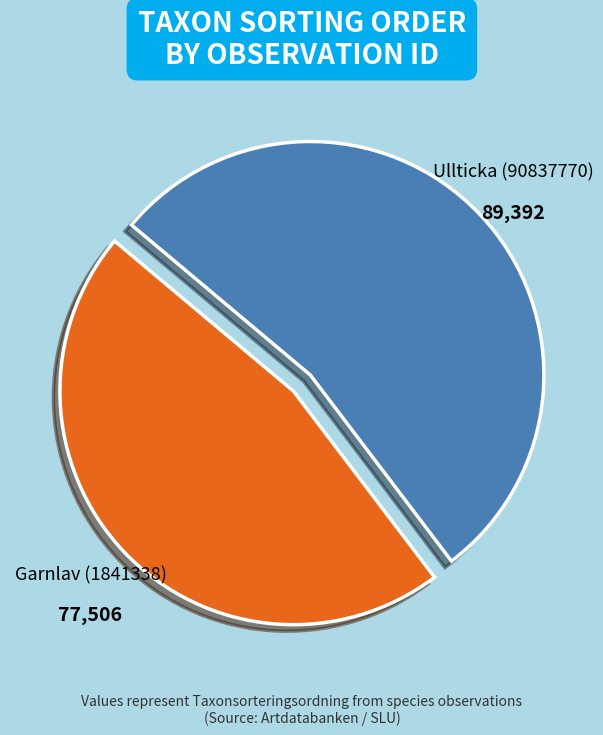

Between Ullticka (90837770) and Garnlav (1841338), which is larger?

Ullticka (90837770)